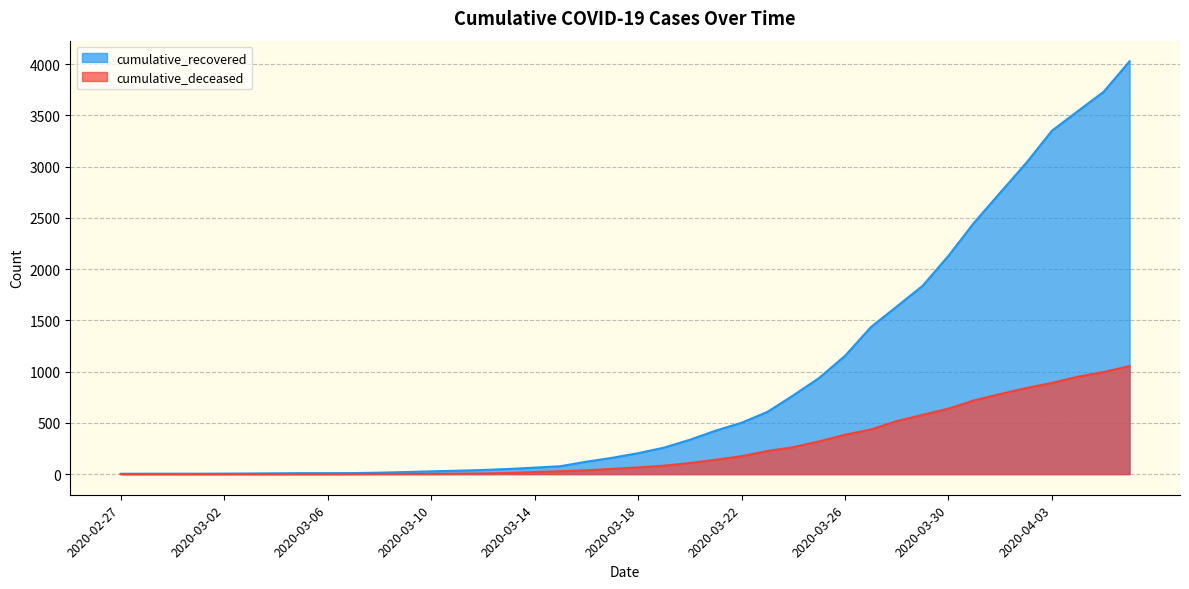

True or false: cumulative_deceased has more than 0 interior local peaks.

False